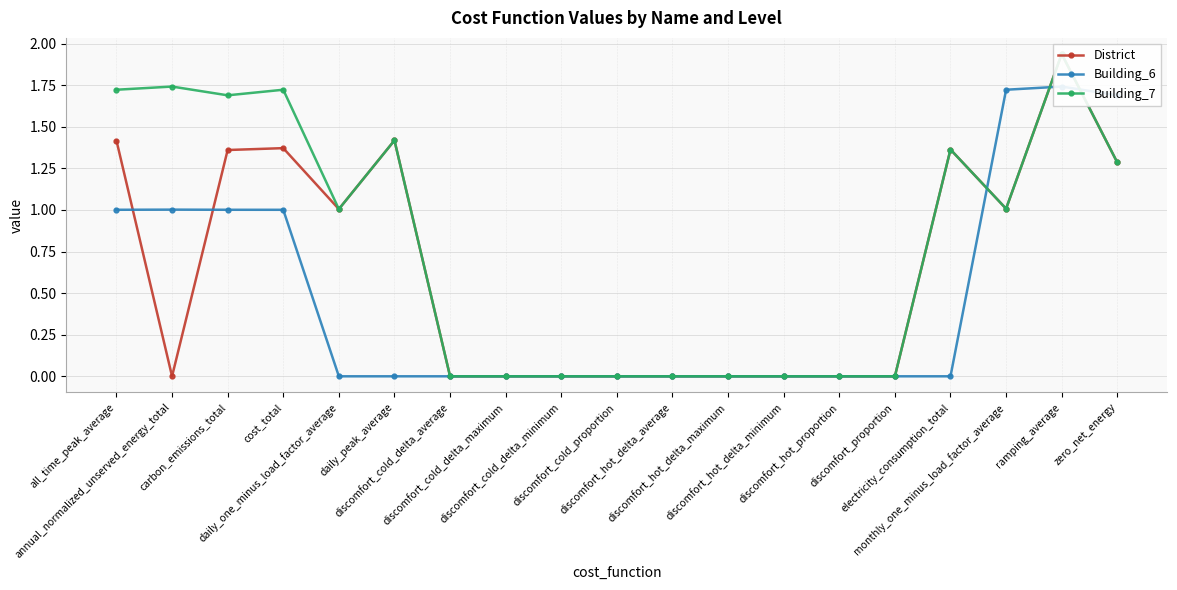

True or false: Building_7 has more than 1 interior local peaks.

True